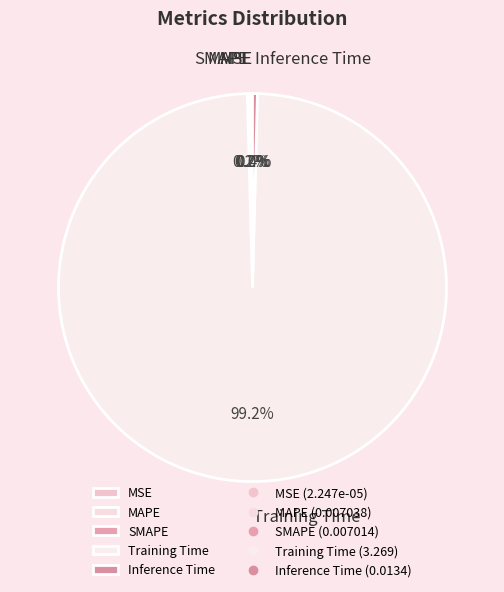

Which slice is the largest?

Training Time